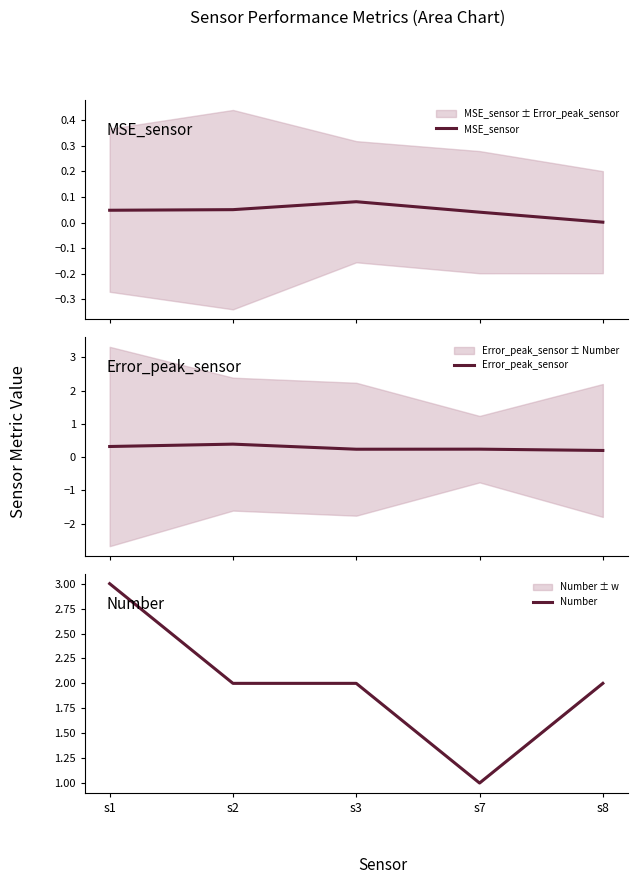

Which series has the largest total across all categories?

Number